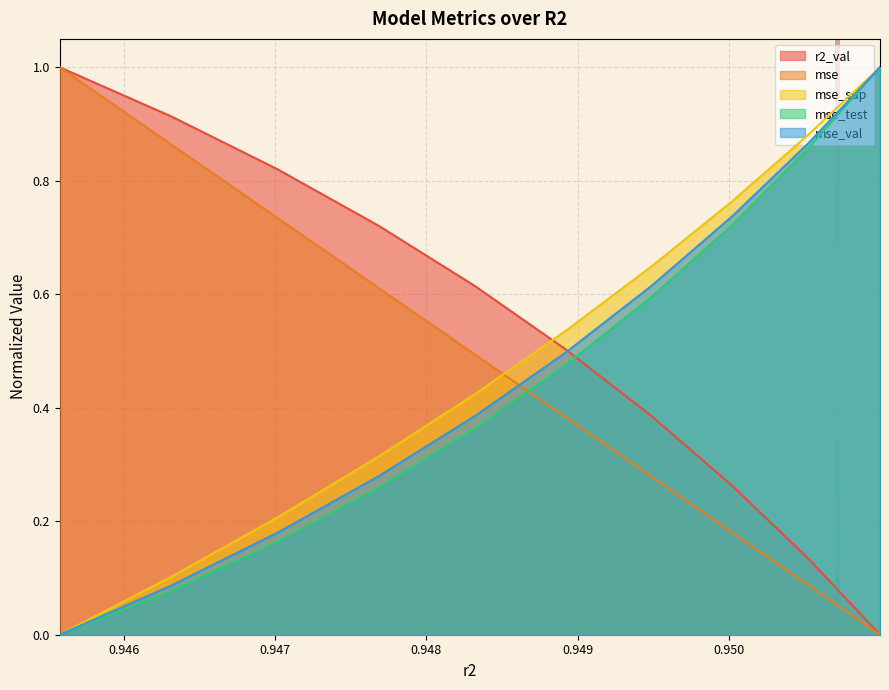

What is the value of the mse point at the 2nd from the left?

0.9